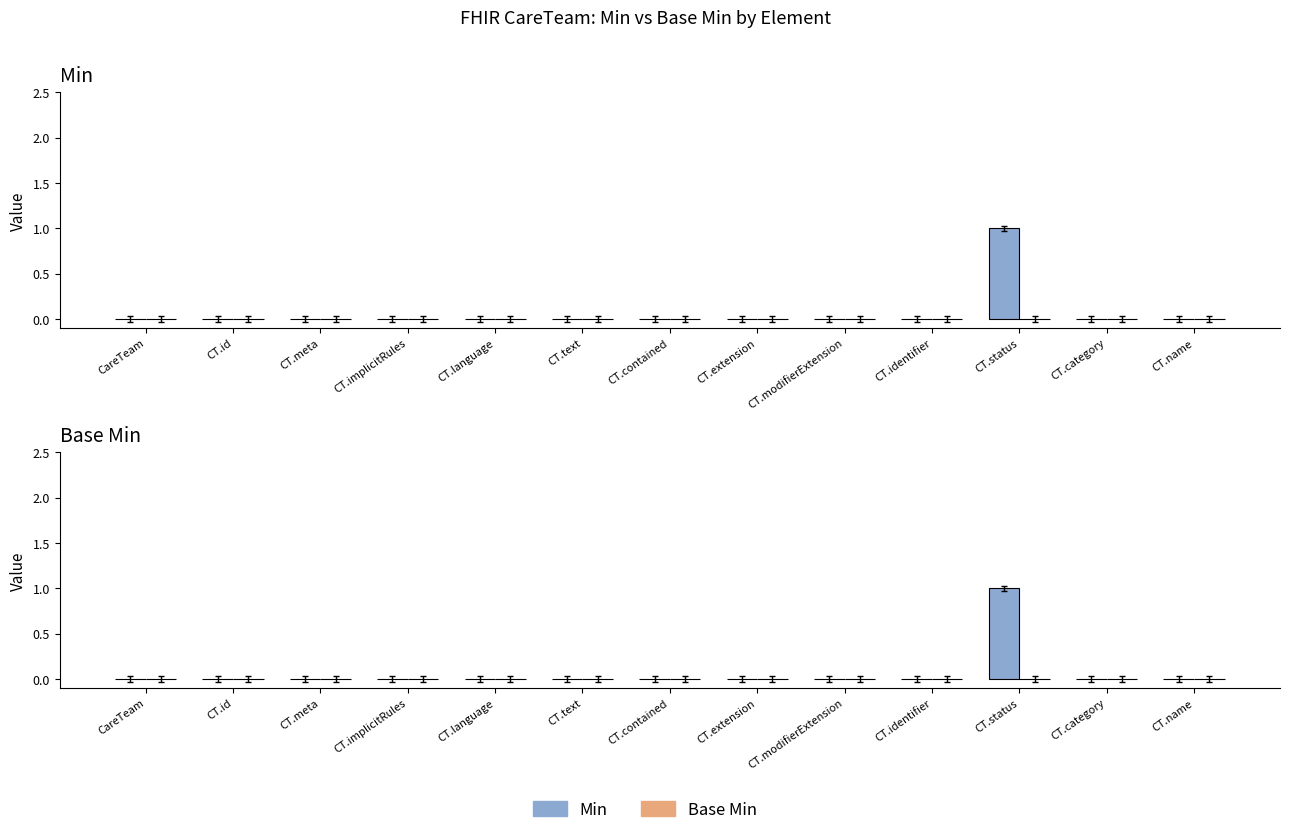

List the labels in order of Min value, smallest first.

CareTeam, CT.id, CT.meta, CT.implicitRules, CT.language, CT.text, CT.contained, CT.extension, CT.modifierExtension, CT.identifier, CT.category, CT.name, CT.status